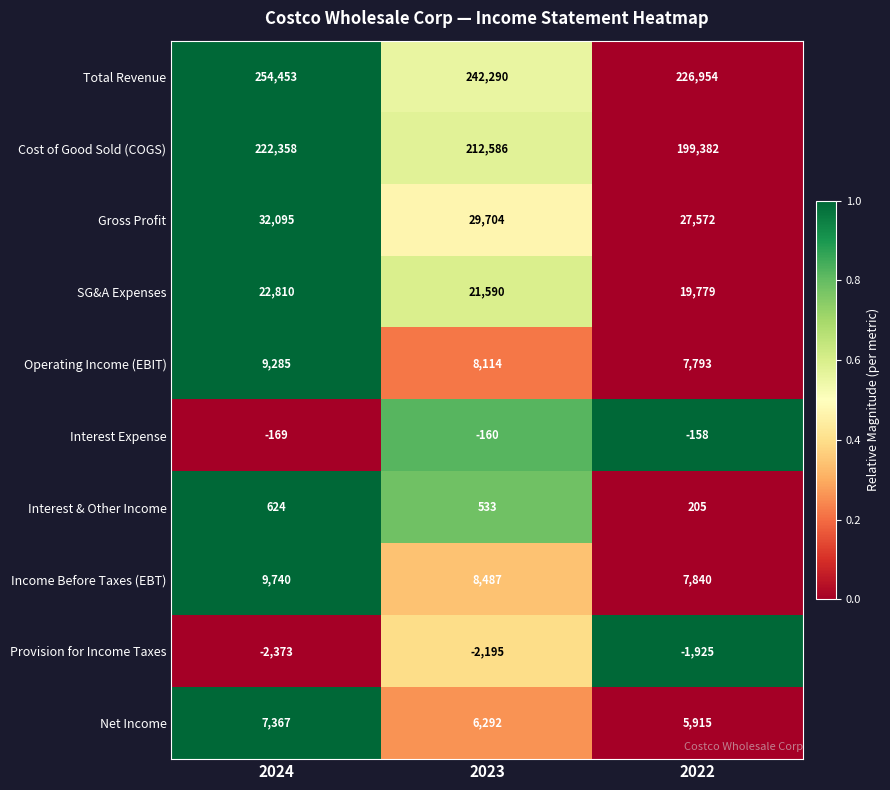

Reading right to left, transcribe all the data shown in this chart.

Total Revenue: 2022=226954	2023=242290	2024=254453
Cost of Good Sold (COGS): 2022=199382	2023=212586	2024=222358
Gross Profit: 2022=27572	2023=29704	2024=32095
SG&A Expenses: 2022=19779	2023=21590	2024=22810
Operating Income (EBIT): 2022=7793	2023=8114	2024=9285
Interest Expense: 2022=-158	2023=-160	2024=-169
Interest & Other Income: 2022=205	2023=533	2024=624
Income Before Taxes (EBT): 2022=7840	2023=8487	2024=9740
Provision for Income Taxes: 2022=-1925	2023=-2195	2024=-2373
Net Income: 2022=5915	2023=6292	2024=7367